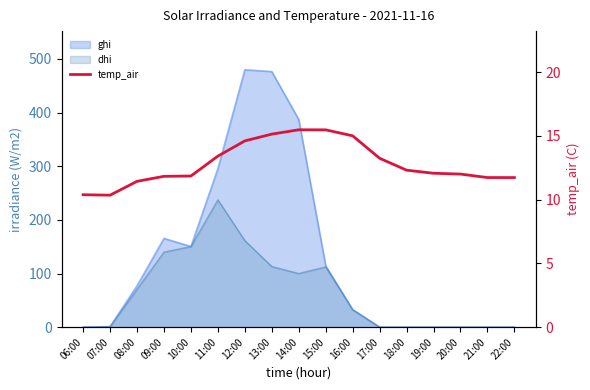

What is the difference between the values at 19:00 and 08:00?

0.6